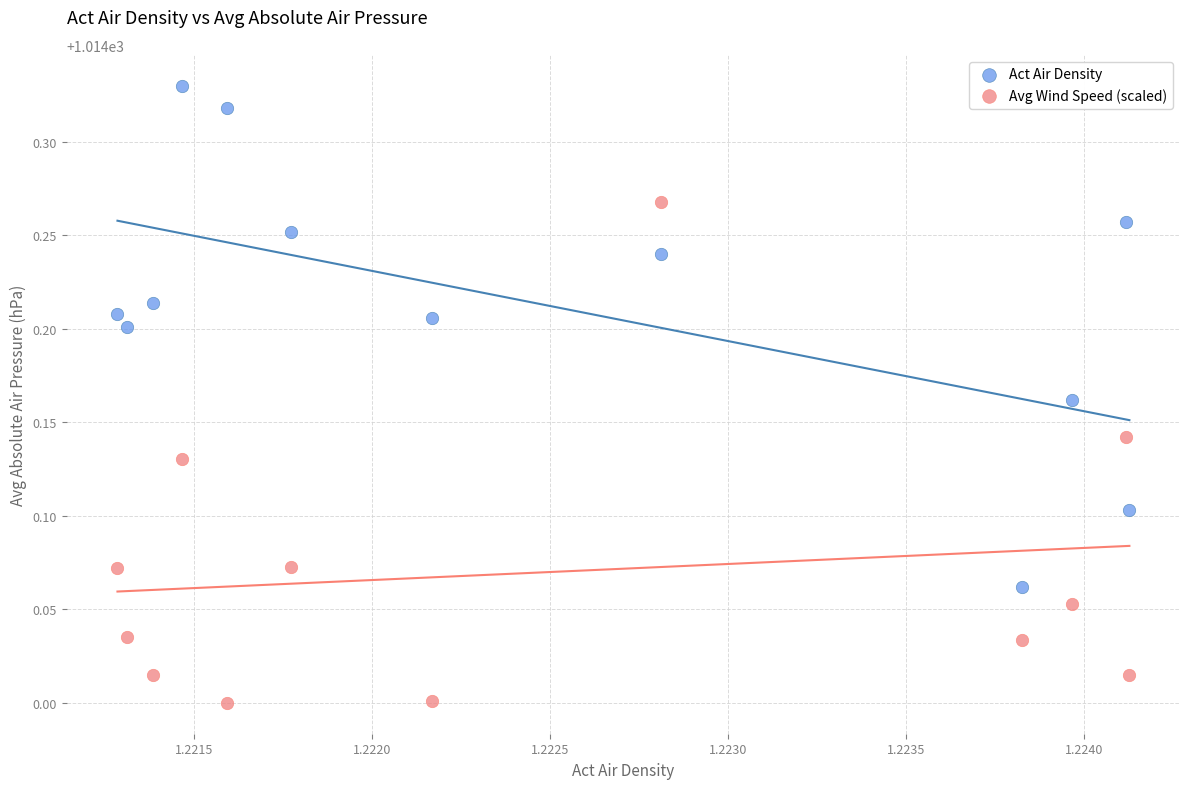

Which series contains the highest Y value?

Act Air Density